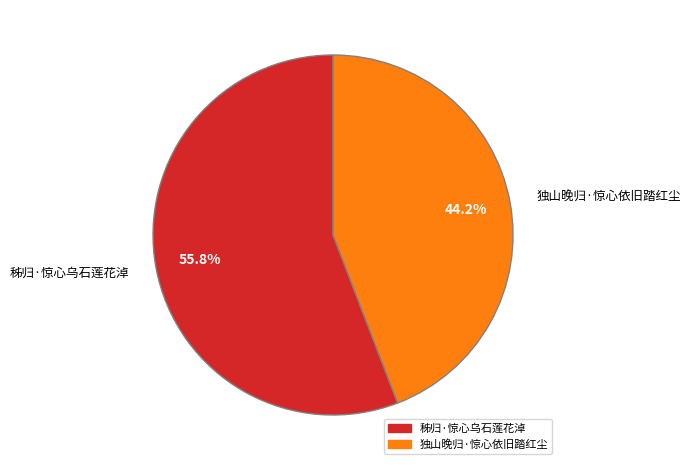

How many segments does this pie chart have?

2